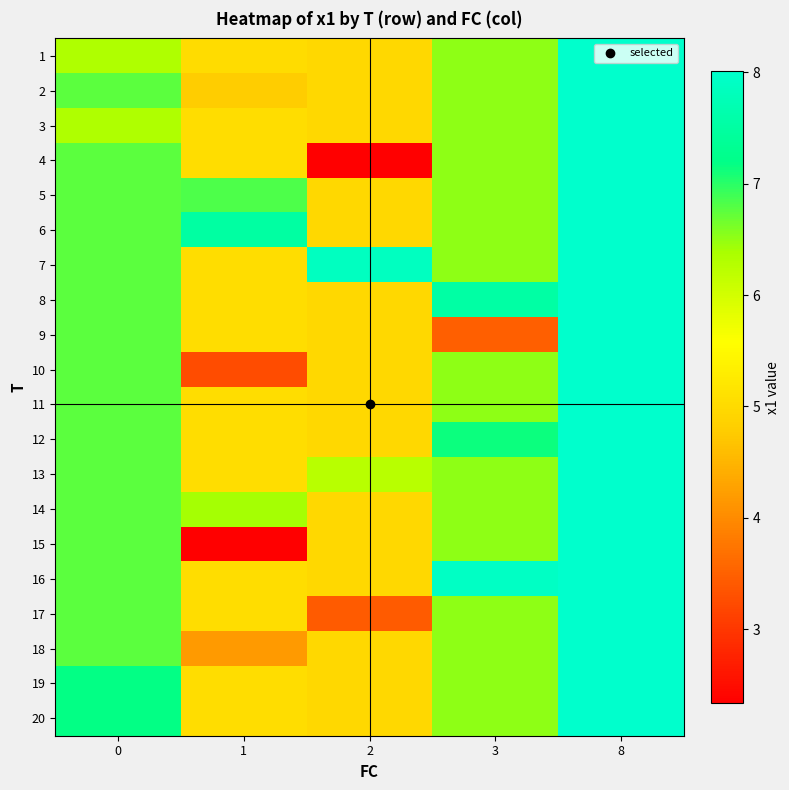

Reading left to right, what are all the values shown in this chart?

1: 0=6.3	1=5.0	2=5.0	3=6.5	8=8.0
2: 0=6.8	1=4.8	2=5.0	3=6.5	8=8.0
3: 0=6.3	1=5.0	2=5.0	3=6.5	8=8.0
4: 0=6.8	1=5.0	2=2.3	3=6.5	8=8.0
5: 0=6.8	1=6.8	2=5.0	3=6.5	8=8.0
6: 0=6.8	1=7.5	2=5.0	3=6.5	8=8.0
7: 0=6.8	1=5.0	2=7.9	3=6.5	8=8.0
8: 0=6.8	1=5.0	2=5.0	3=7.5	8=8.0
9: 0=6.8	1=5.0	2=5.0	3=3.5	8=8.0
10: 0=6.8	1=3.2	2=5.0	3=6.5	8=8.0
11: 0=6.8	1=5.0	2=5.0	3=6.5	8=8.0
12: 0=6.8	1=5.0	2=5.0	3=7.1	8=8.0
13: 0=6.8	1=5.0	2=6.3	3=6.5	8=8.0
14: 0=6.8	1=6.4	2=5.0	3=6.5	8=8.0
15: 0=6.8	1=2.3	2=5.0	3=6.5	8=8.0
16: 0=6.8	1=5.0	2=5.0	3=7.9	8=8.0
17: 0=6.8	1=5.0	2=3.4	3=6.5	8=8.0
18: 0=6.8	1=4.2	2=5.0	3=6.5	8=8.0
19: 0=7.2	1=5.0	2=5.0	3=6.5	8=8.0
20: 0=7.2	1=5.0	2=5.0	3=6.5	8=8.0